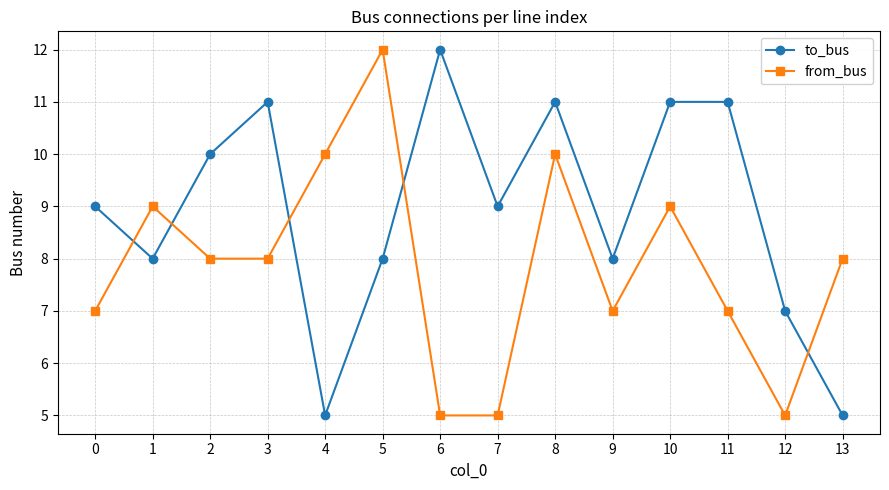

At which category is the sum across all series the highest?

8